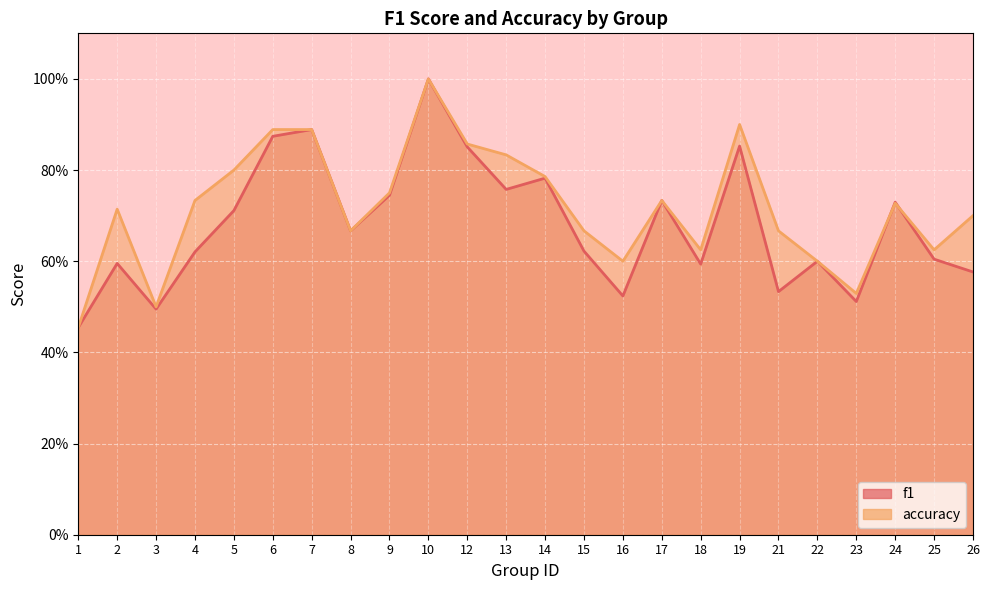

At which category does the chart reach its minimum across all series?

1